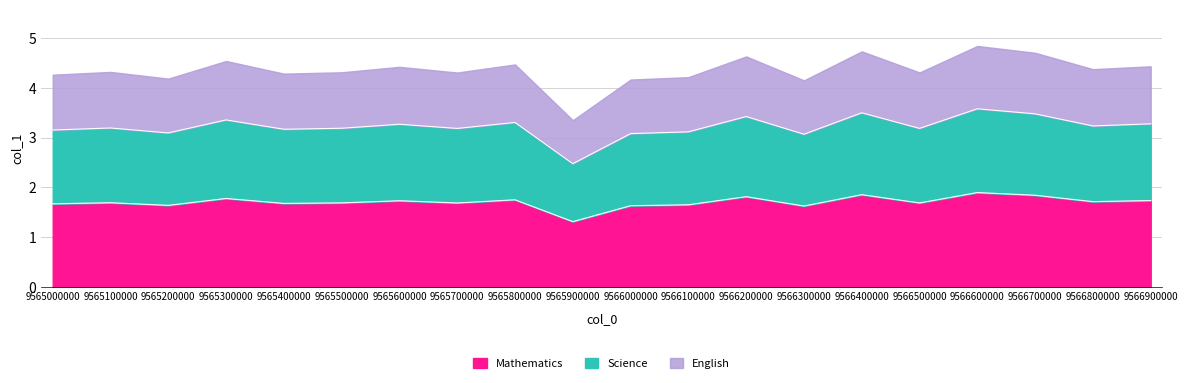

At which category does the data reach its first local peak?

9565100000